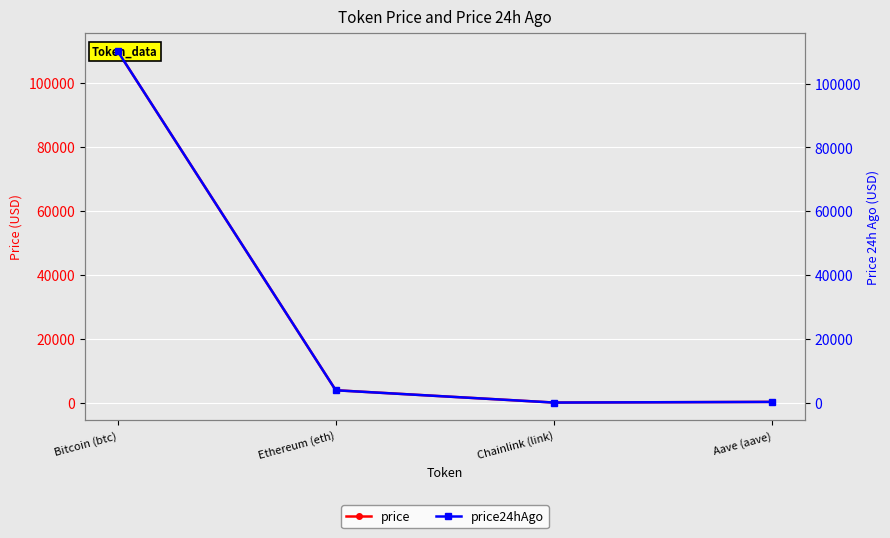

The price series shows 116.9 at Aave (aave). True or false?

False